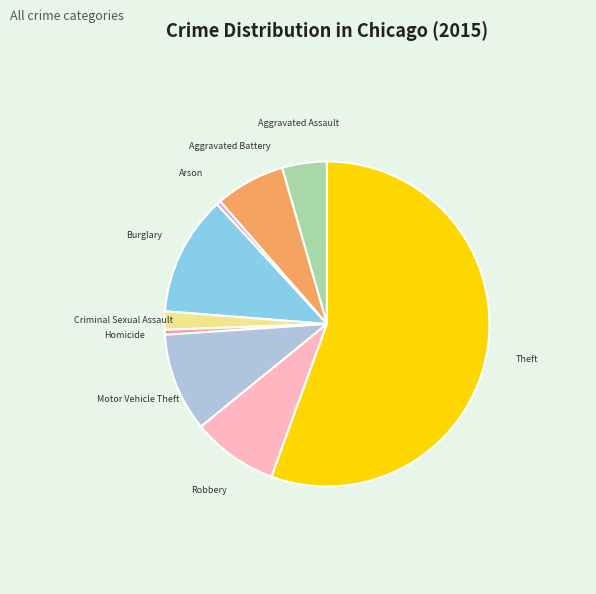

Is Aggravated Battery the majority of the pie?

No